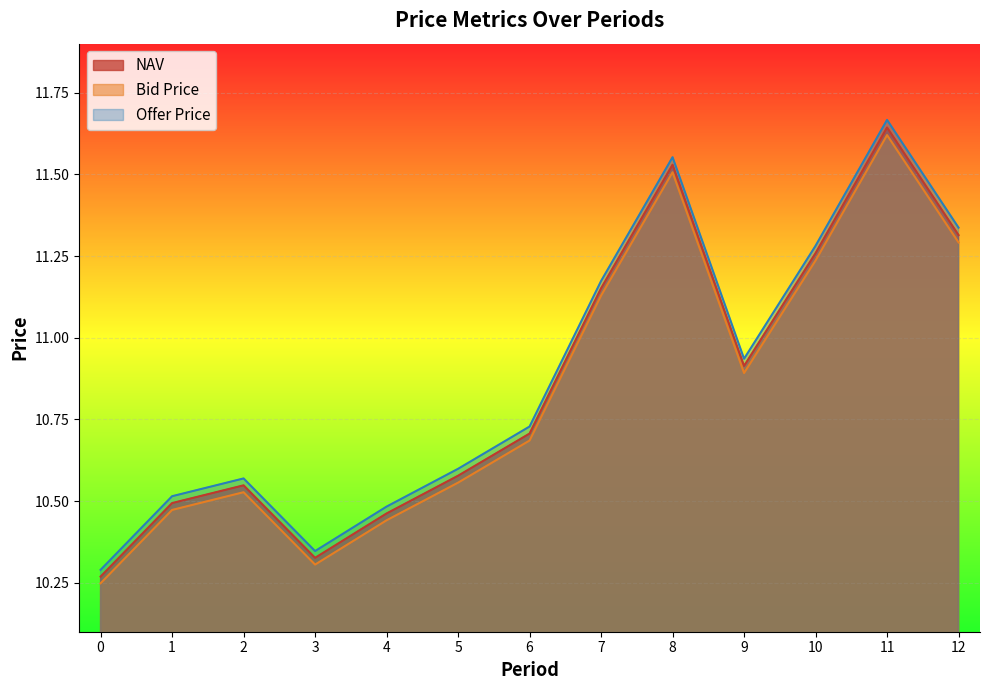

How many lines are shown in the chart?

3